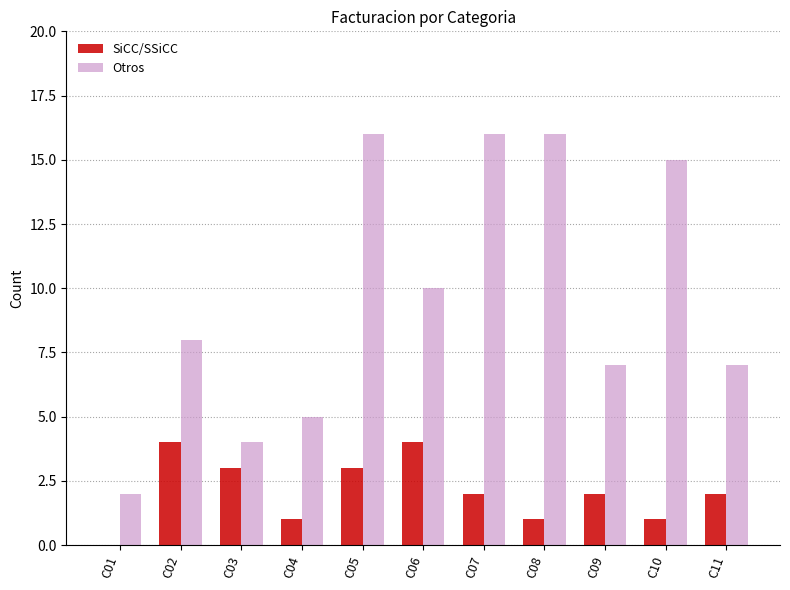

True or false: SiCC/SSiCC has a value of 1 at C02.

False